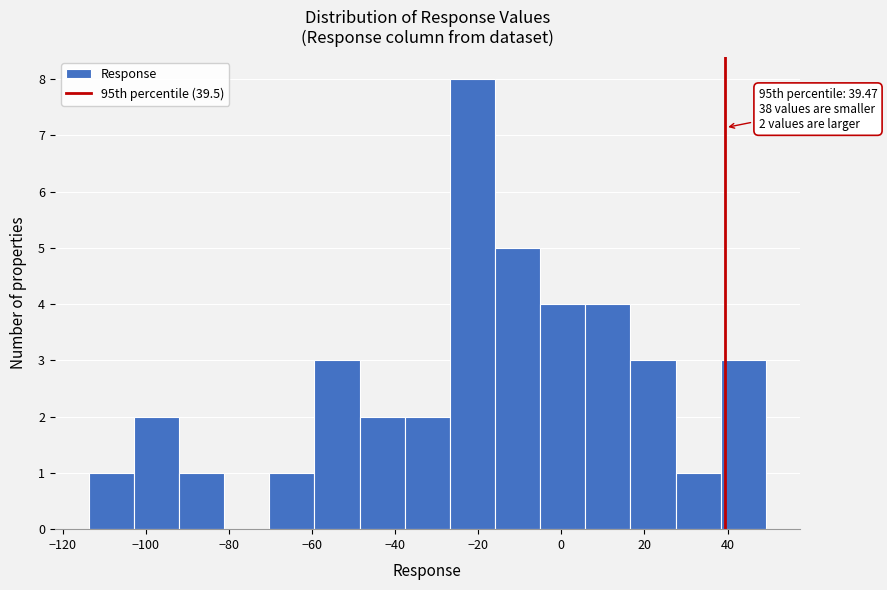

Over which range of the x-axis is the bar tallest?

-26 to -16